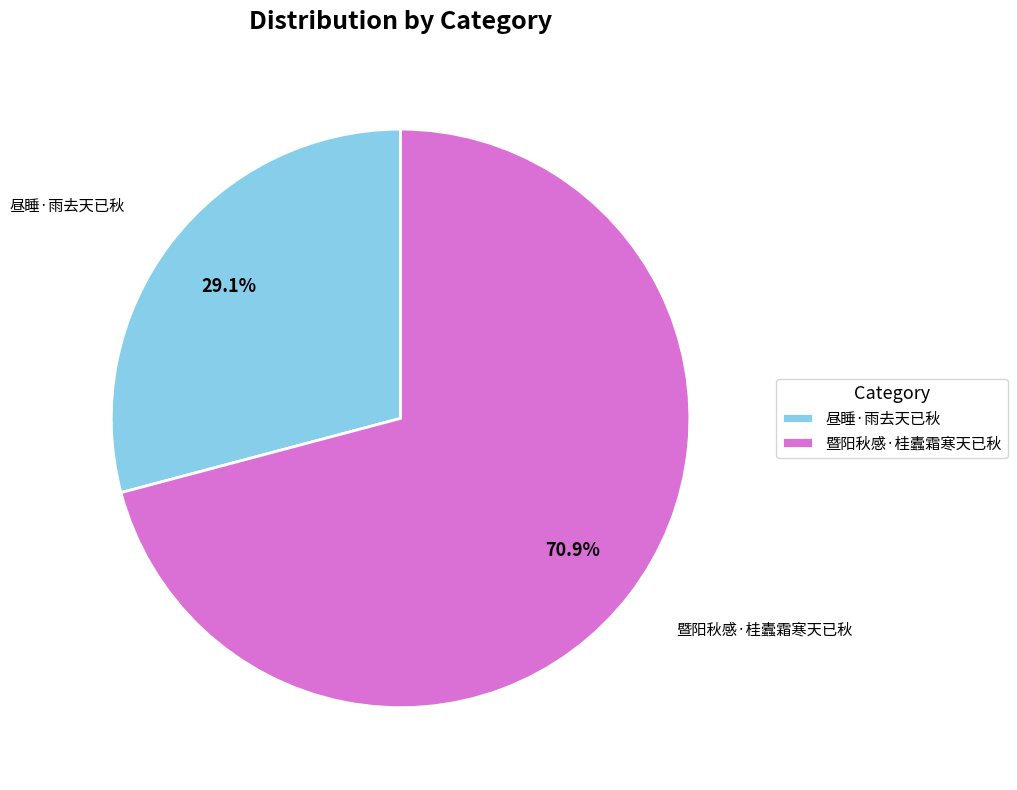

Combined, do 暨阳秋感·桂蠹霜寒天已秋 and 昼睡·雨去天已秋 account for over 50%?

Yes